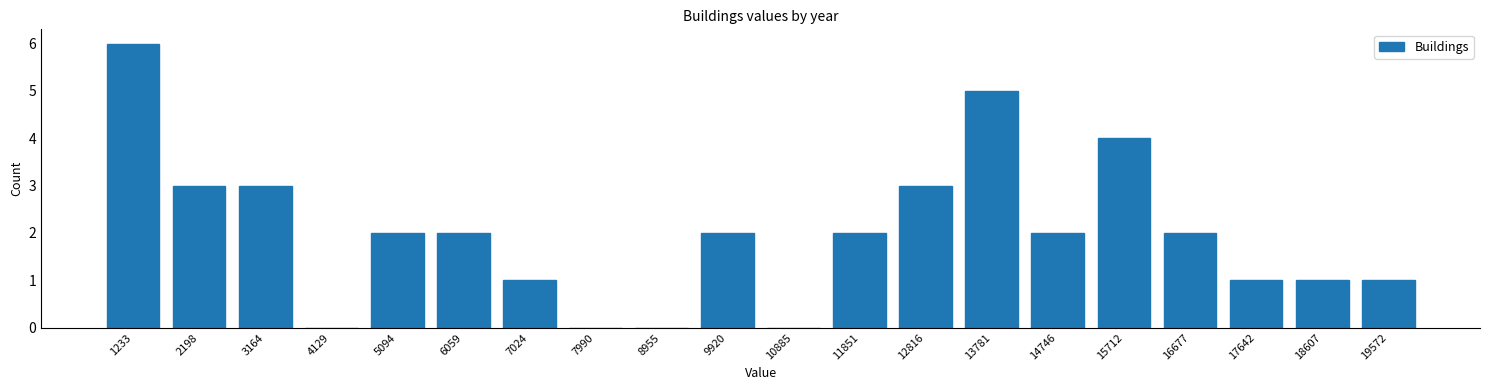

Reading left to right, transcribe all the data shown in this chart.

1233=6	2198=3	3164=3	4129=0	5094=2	6059=2	7024=1	7990=0	8955=0	9920=2	10885=0	11851=2	12816=3	13781=5	14746=2	15712=4	16677=2	17642=1	18607=1	19572=1